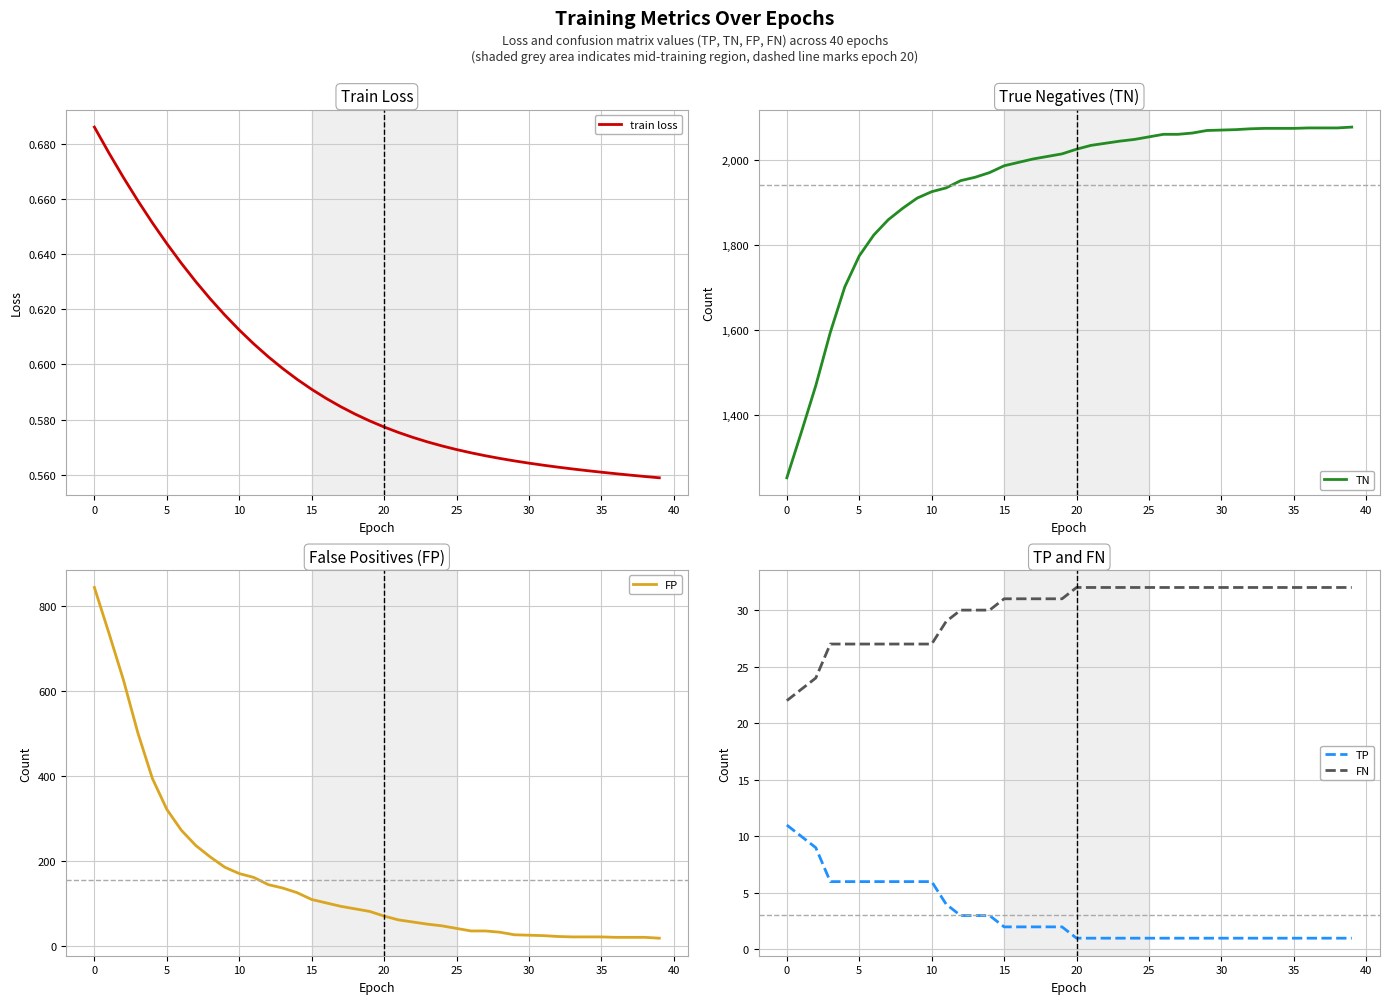

The TP series shows 0.6 at 34. True or false?

False